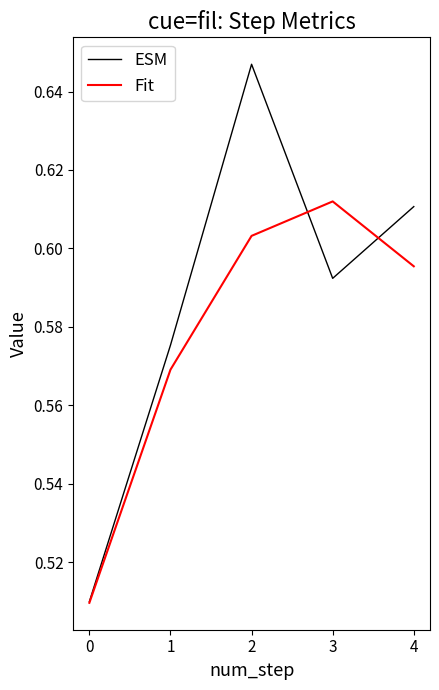

Is it true that ESM equals 1.1 at 2?

False